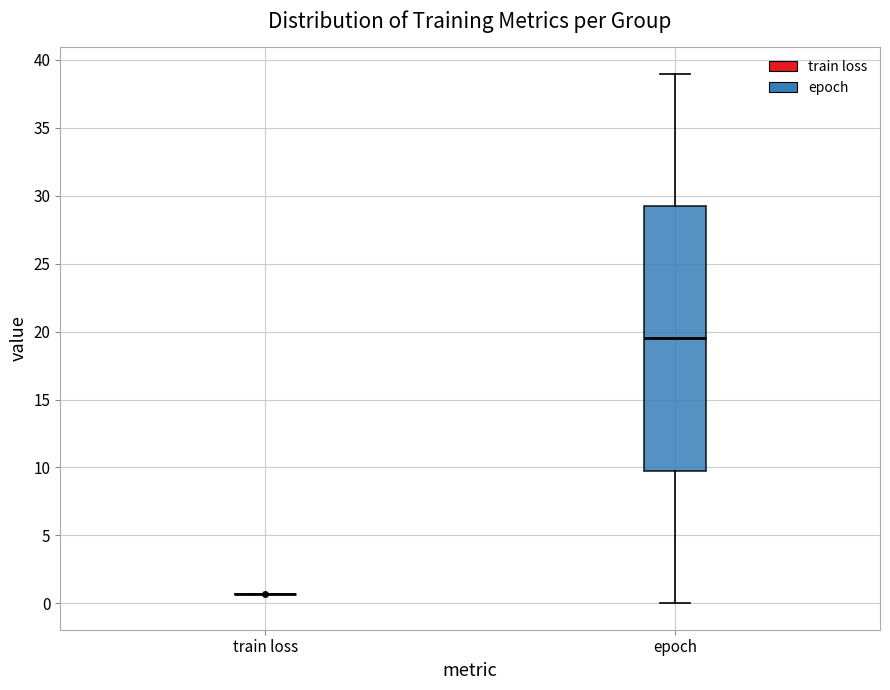

Where does the upper whisker of the box for epoch end on the y-axis? The values are not printed on the chart, so give them approximately, as read against the axis.

39.0